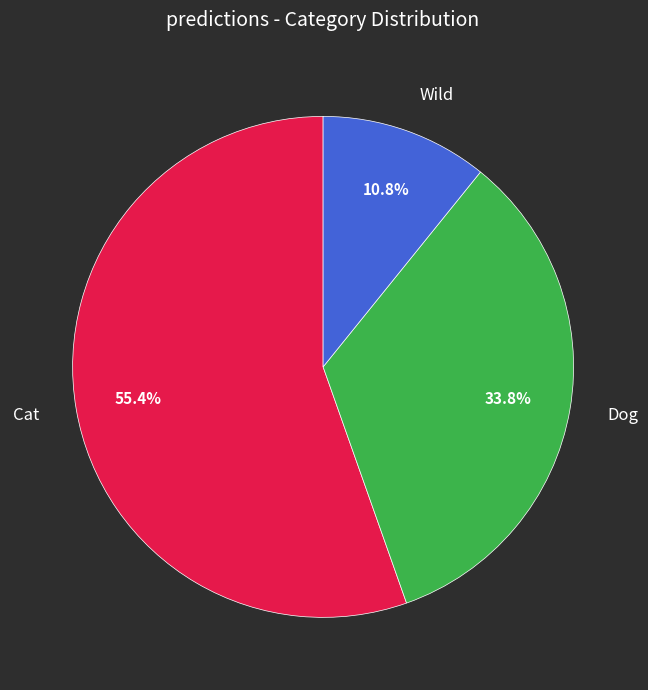

To the nearest percent, what is the combined percentage of Wild and Dog?

45%